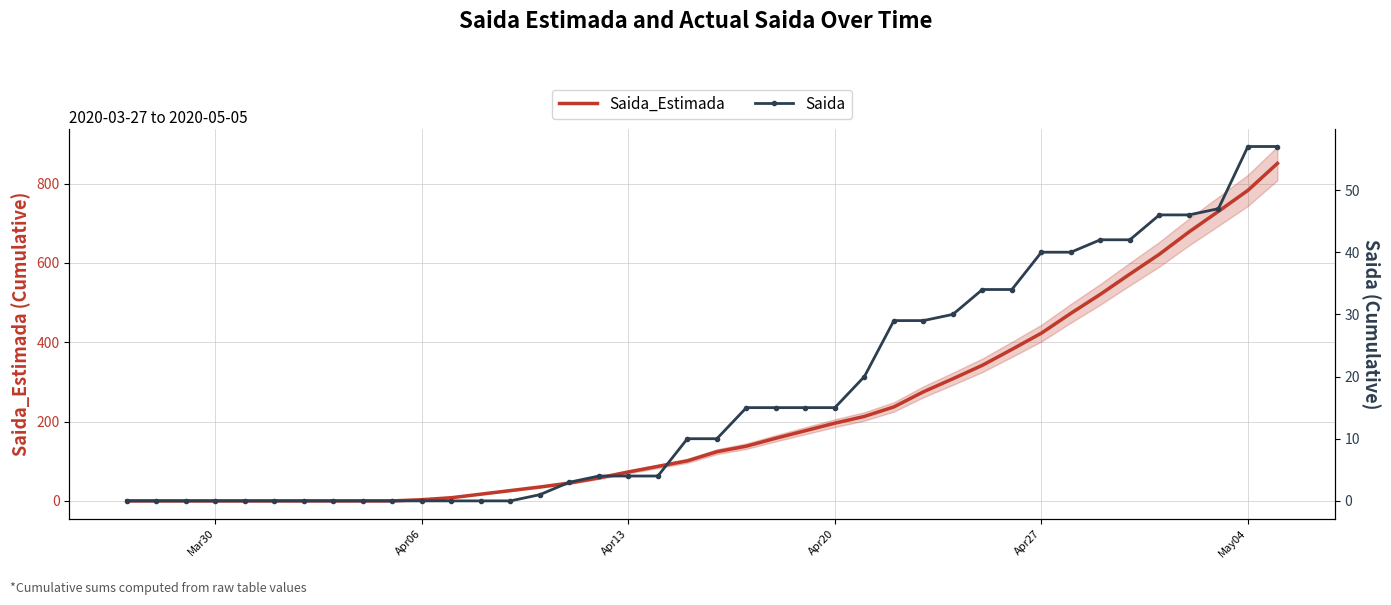

How many values in the Saida_Estimada series exceed 124?

19